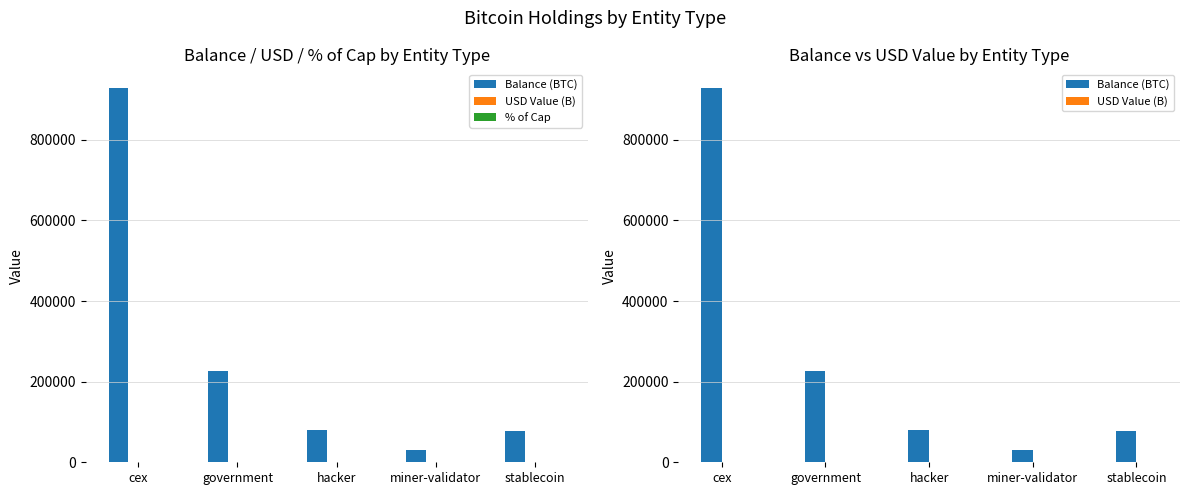

Is the value of USD Value (B) at stablecoin greater than the value of % of Cap at cex?

Yes